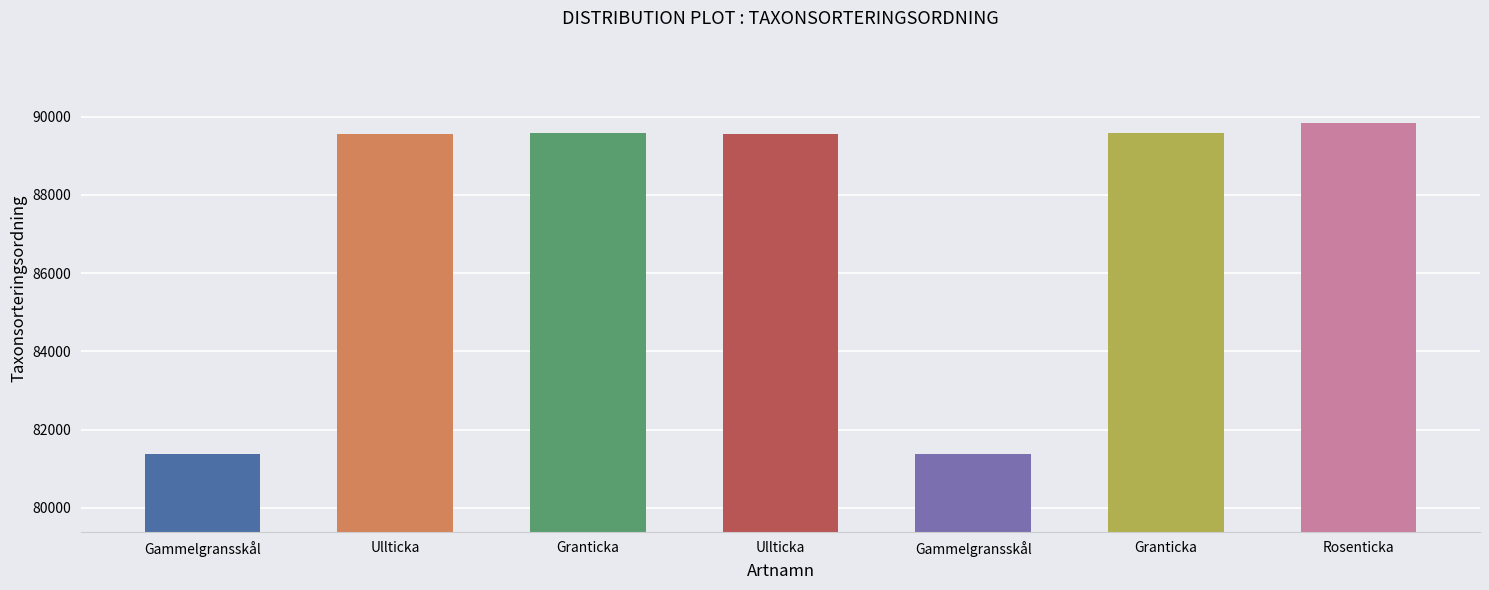

Count the number of data series in this chart.

1